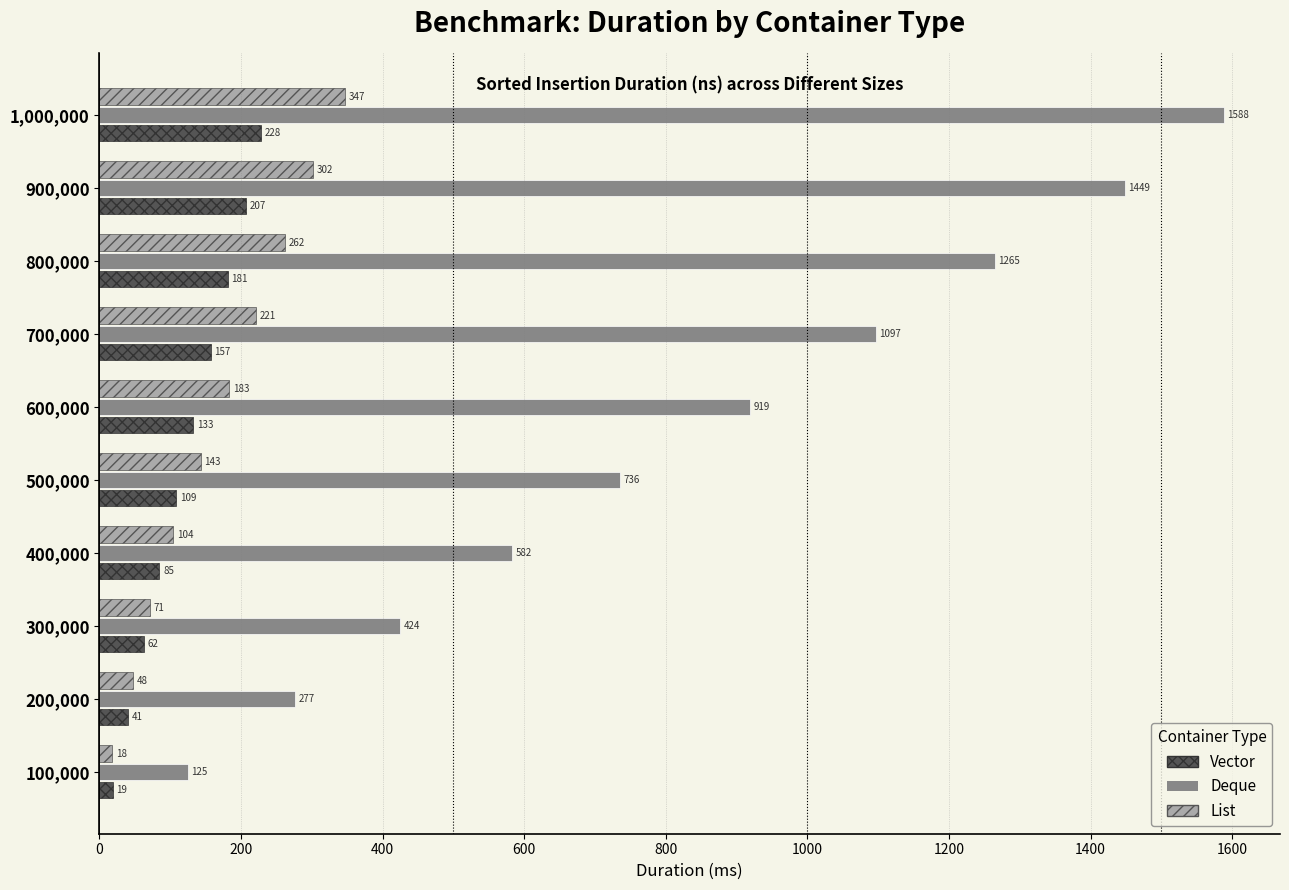

Rank the series by their maximum value, from highest to lowest.

Deque, List, Vector